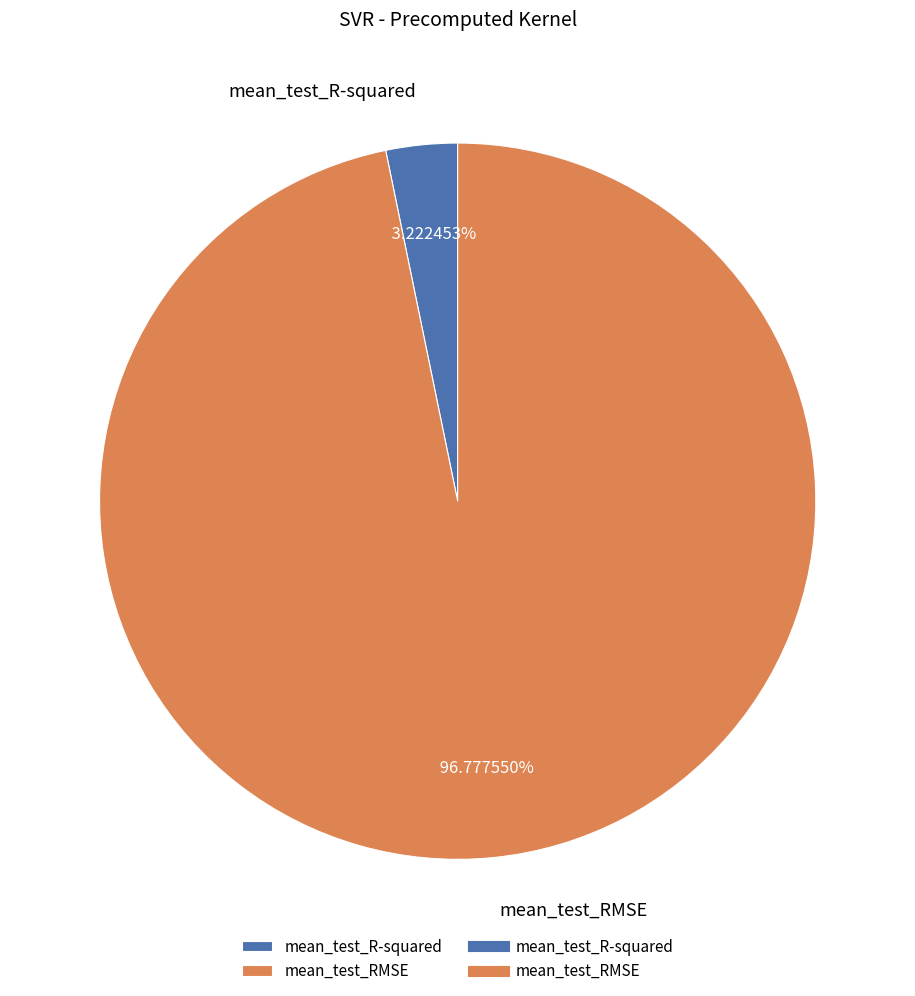

To the nearest percent, what portion does mean_test_R-squared represent?

3%